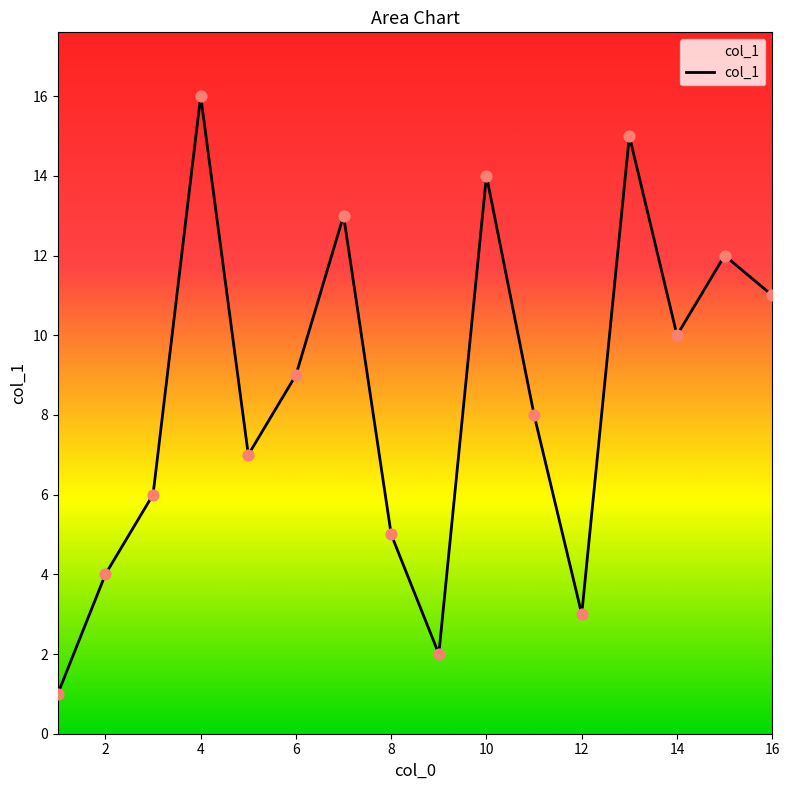

What is the greatest value displayed?

16